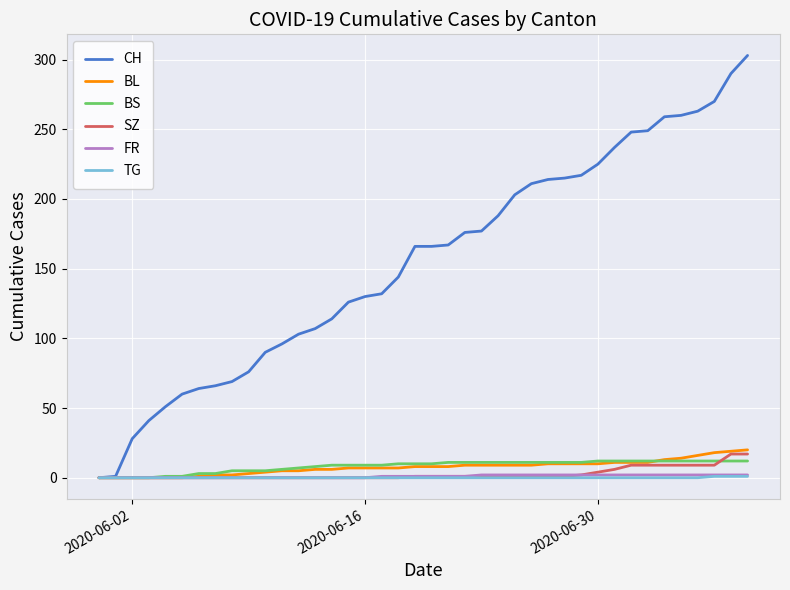

Count the number of categories in the chart.

40